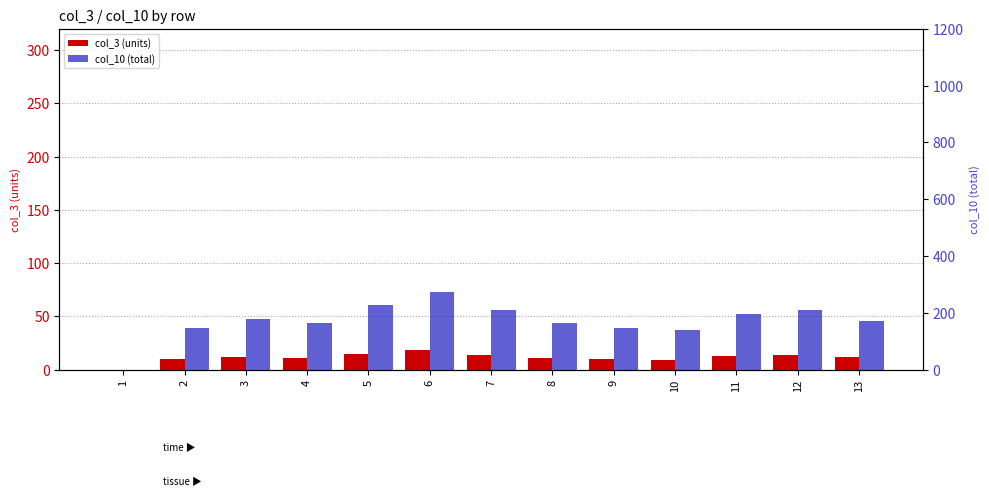

What is the spread (max minus min) of values at 5?

210.8